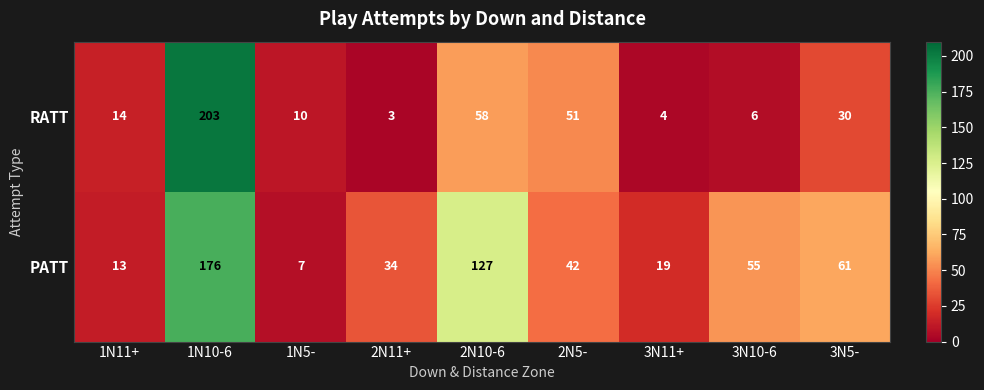

Is it true that PATT equals 8 at 1N11+?

False